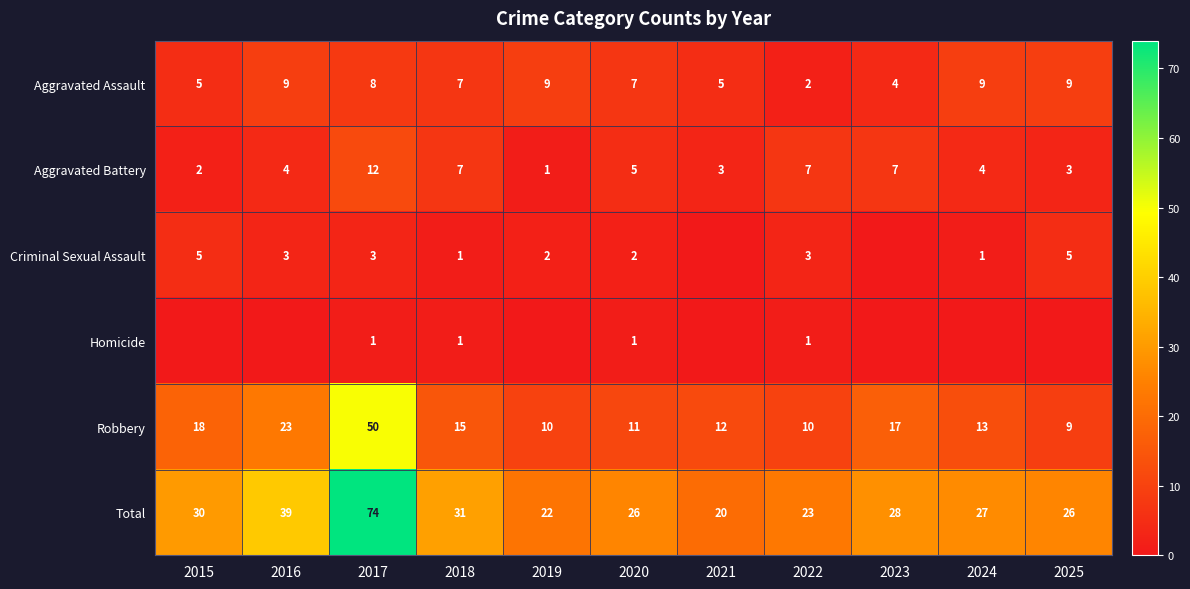

How many data points in Total are less than 27?

5